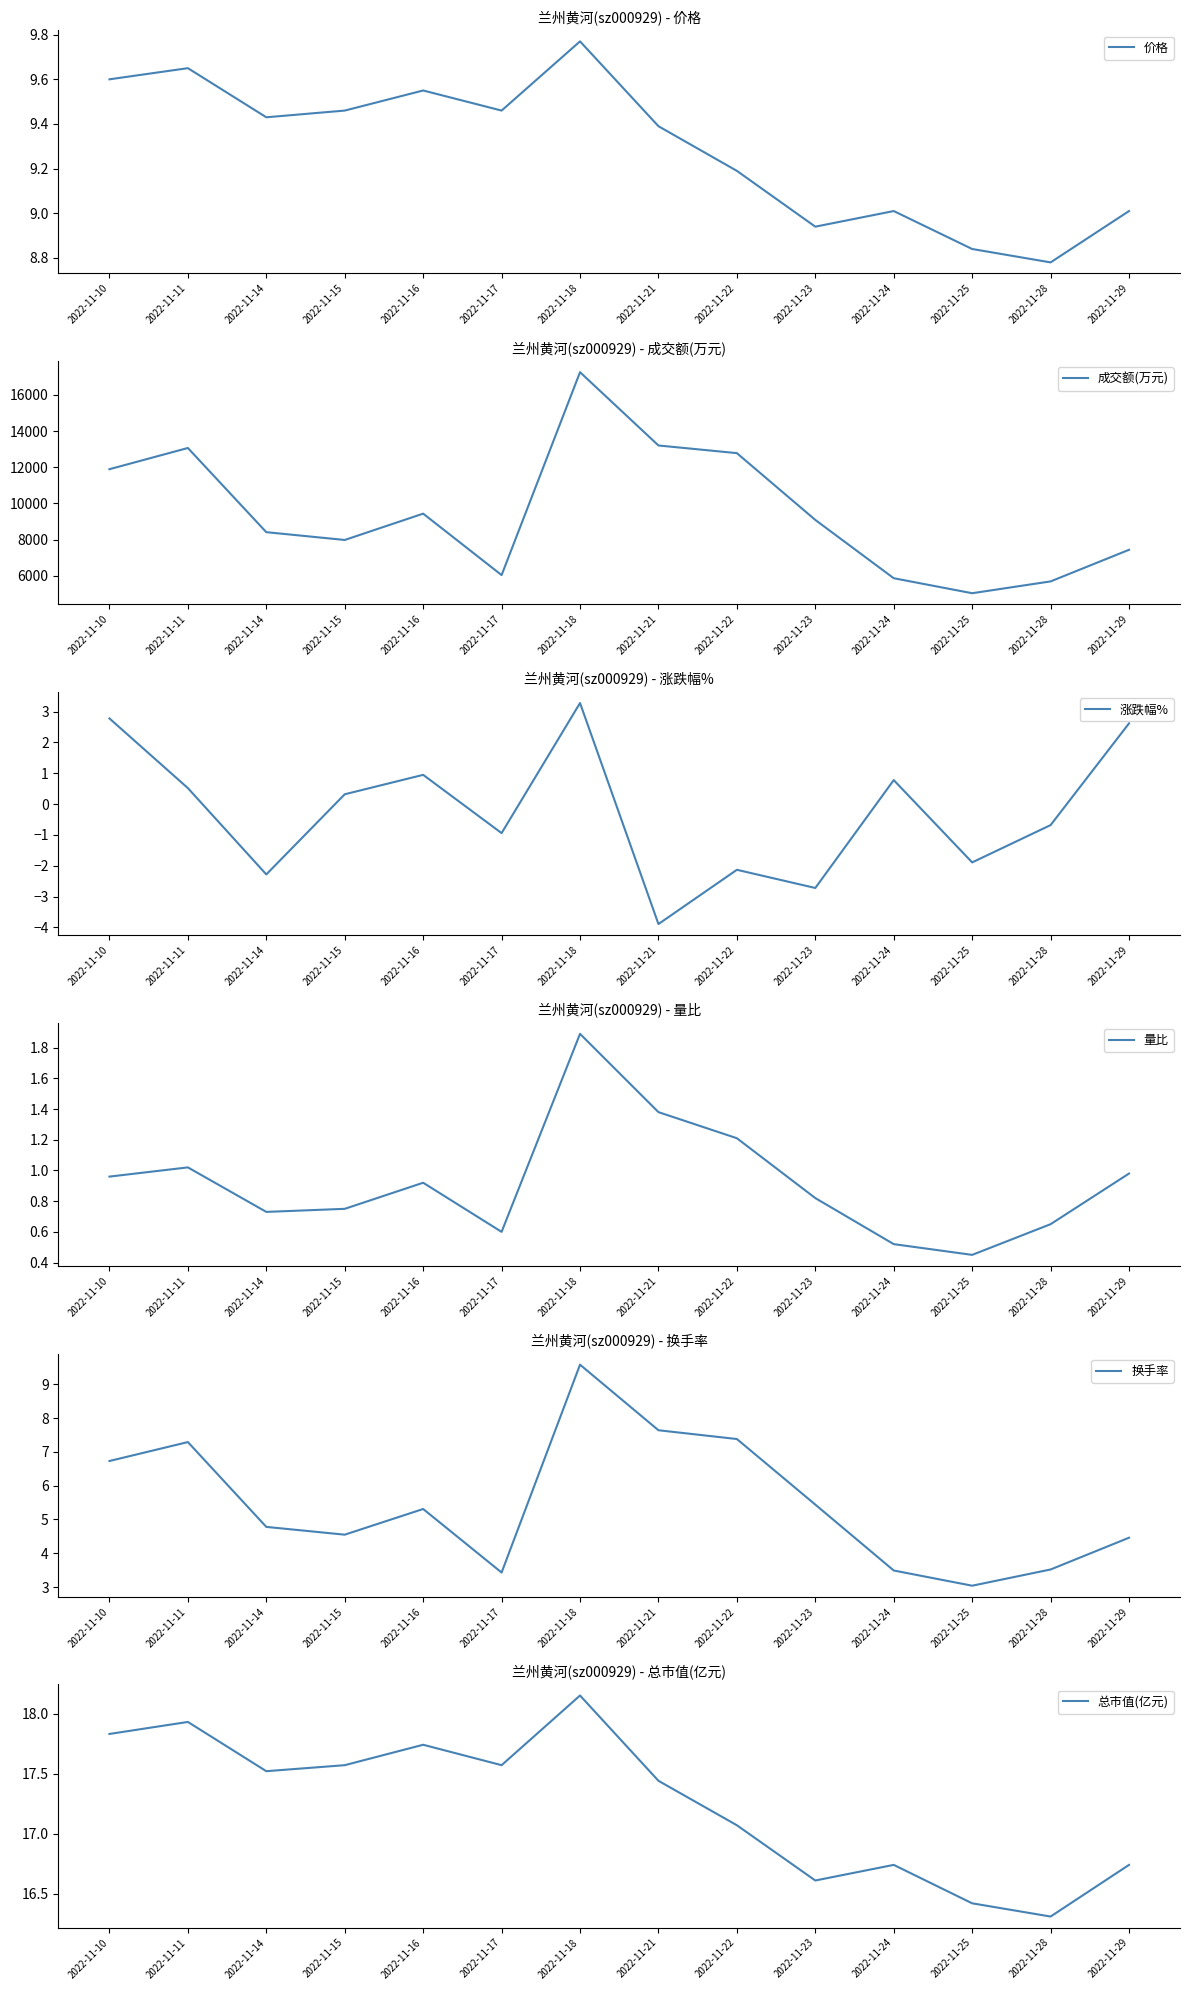

What is the total value across all series at 2022-11-17?

6061.1